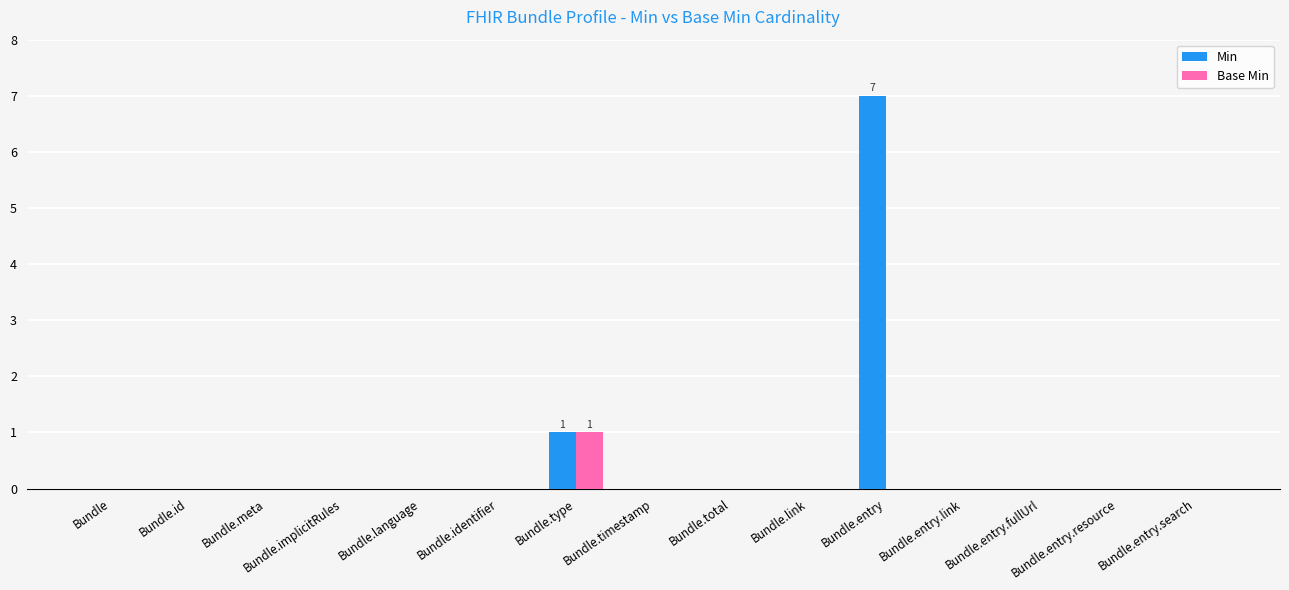

How many groups of bars are there?

15